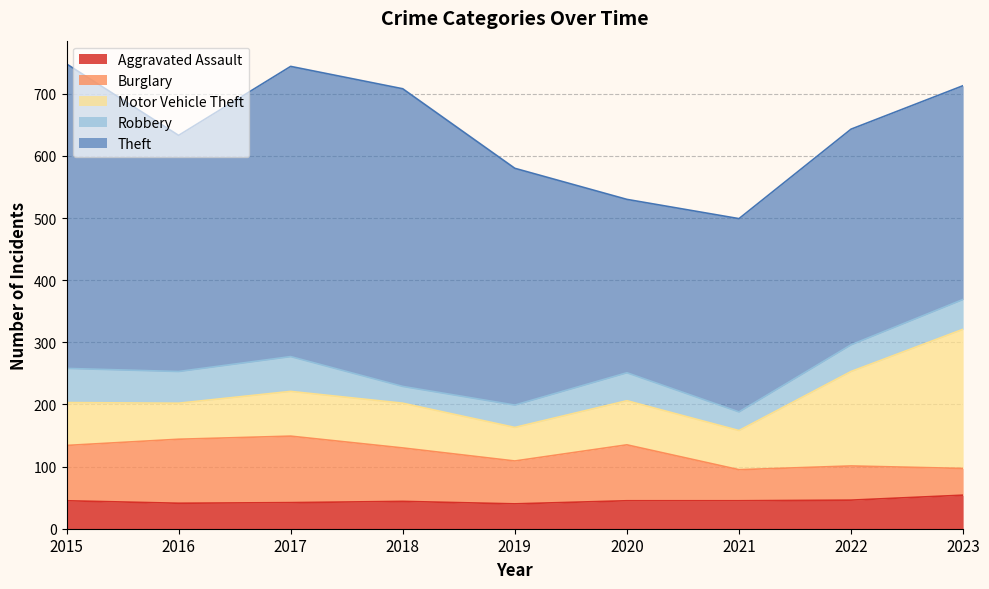

At which category does the chart reach its minimum across all series?

2018